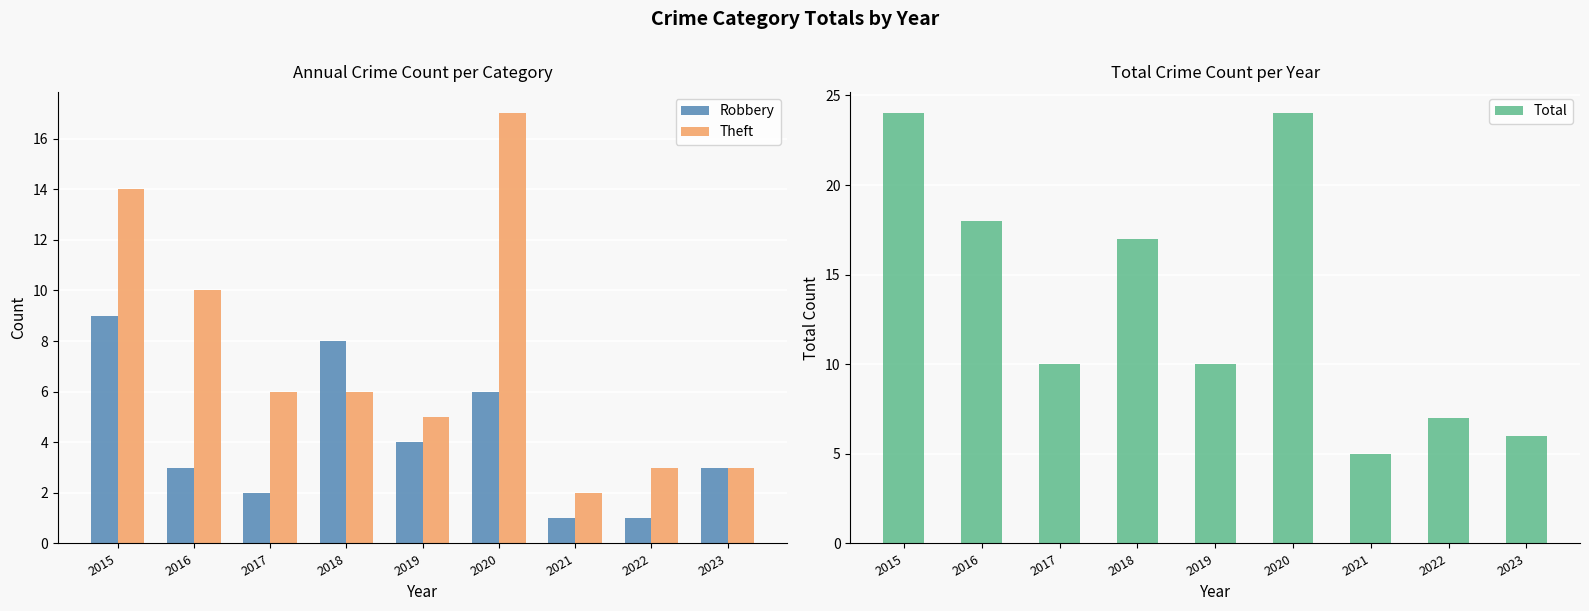

At how many categories does at least one series exceed 10?

4